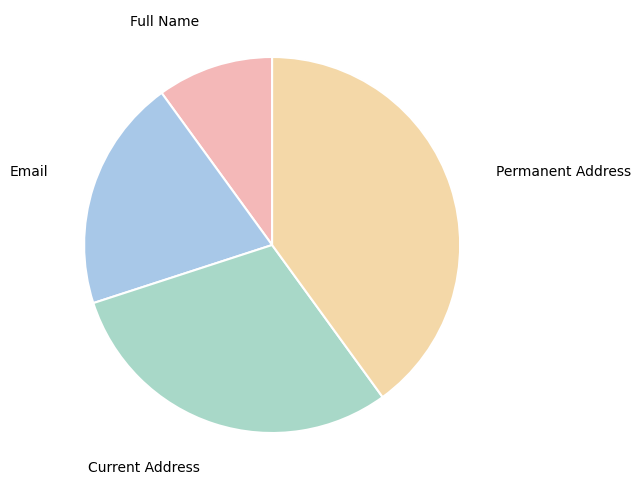

Which slice is the largest?

Permanent Address